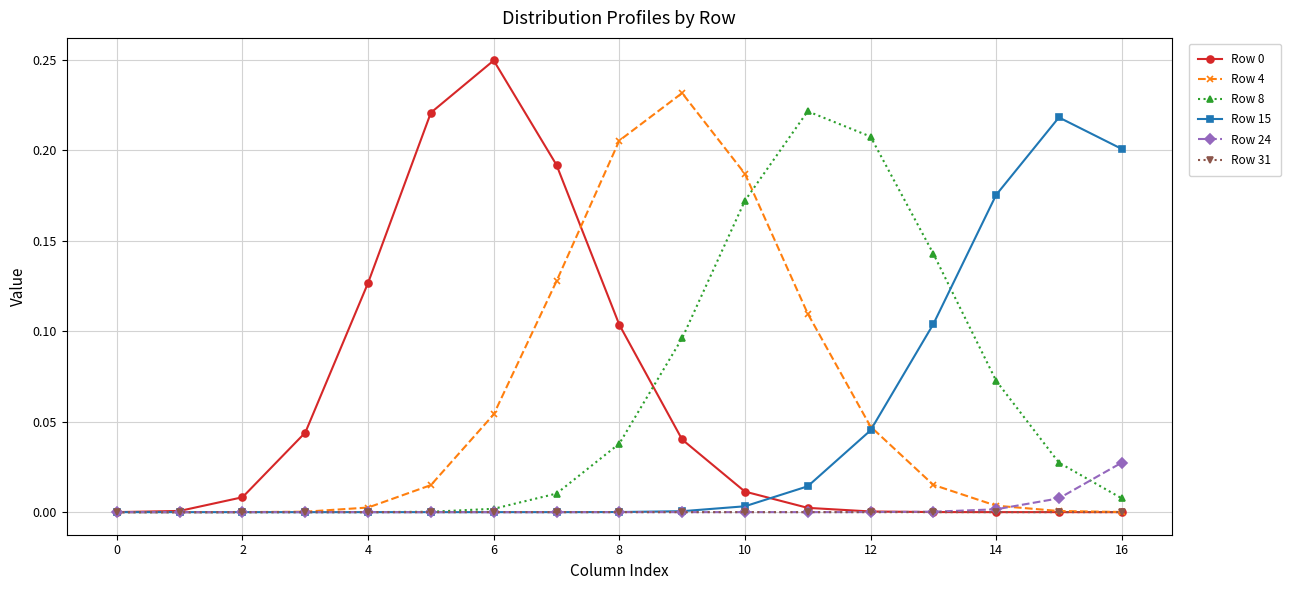

True or false: Row 15 and Row 8 intersect in this chart.

True